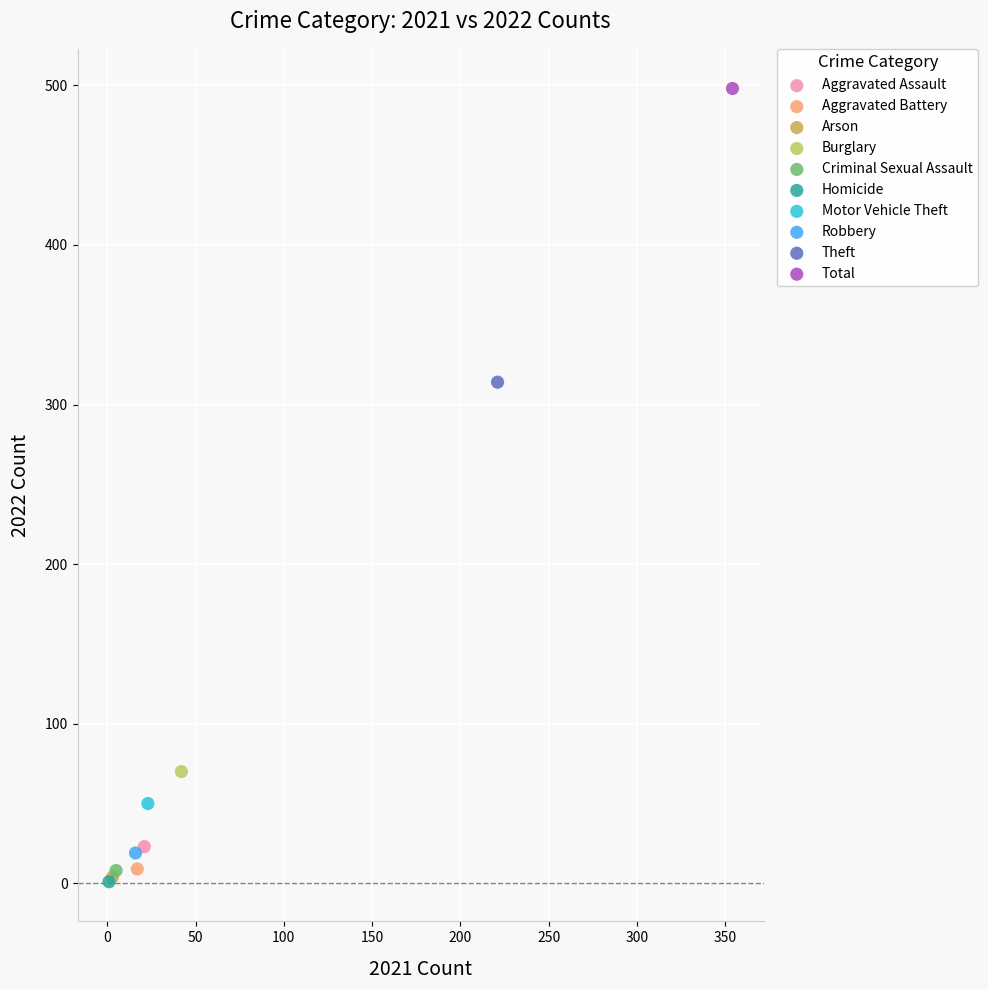

What are all the series names shown in the legend?

Aggravated Assault, Aggravated Battery, Arson, Burglary, Criminal Sexual Assault, Homicide, Motor Vehicle Theft, Robbery, Theft, Total